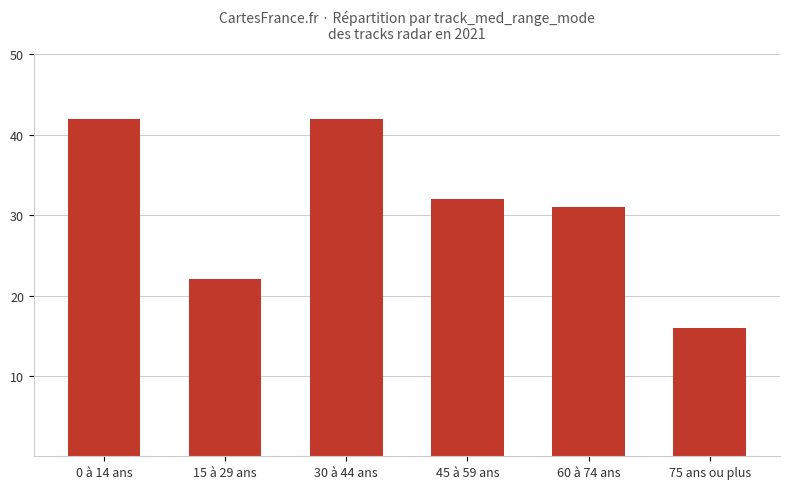

How many values are between 22 and 42?

5